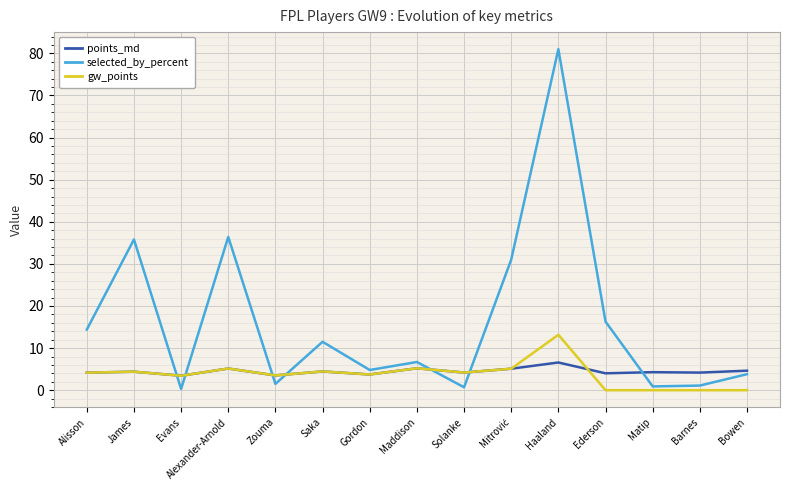

What is the lowest value of the selected_by_percent series?

0.3